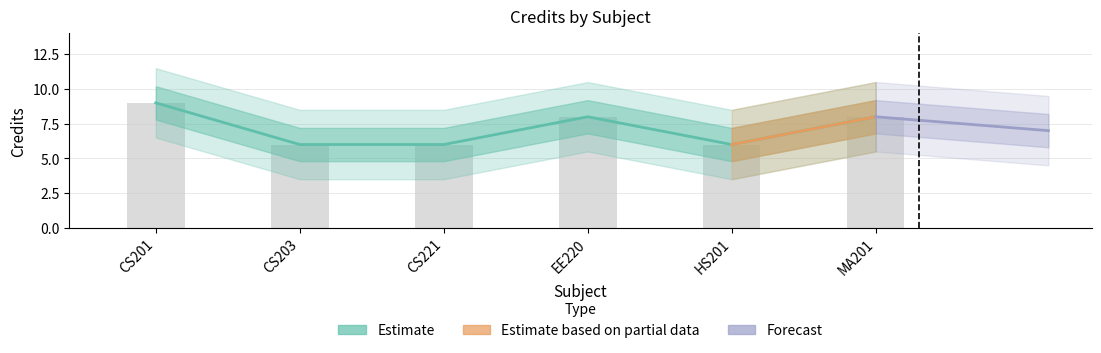

The value at MA201 is 4. True or false?

False